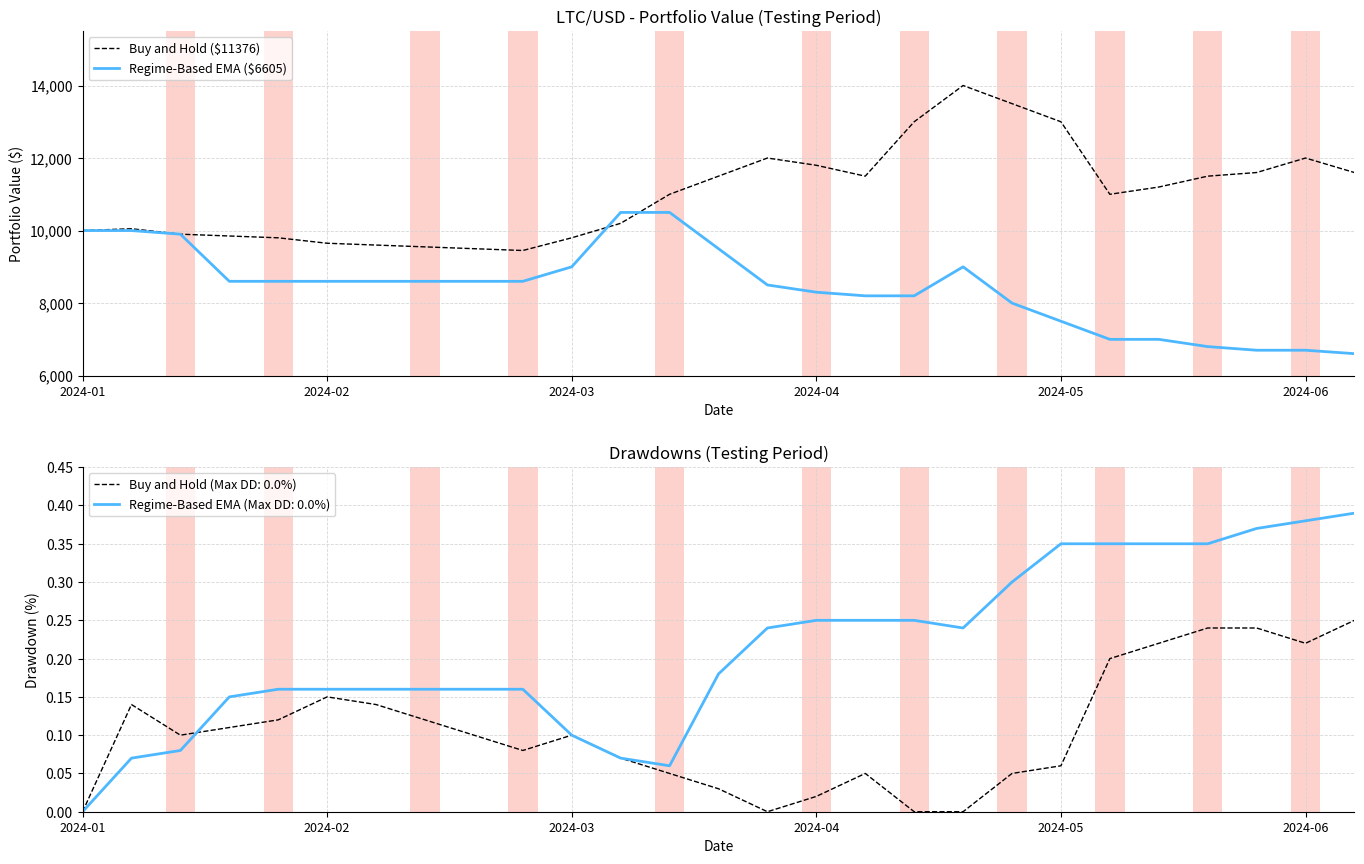

The Buy and Hold ($11376) series shows 9500 at 8. True or false?

True